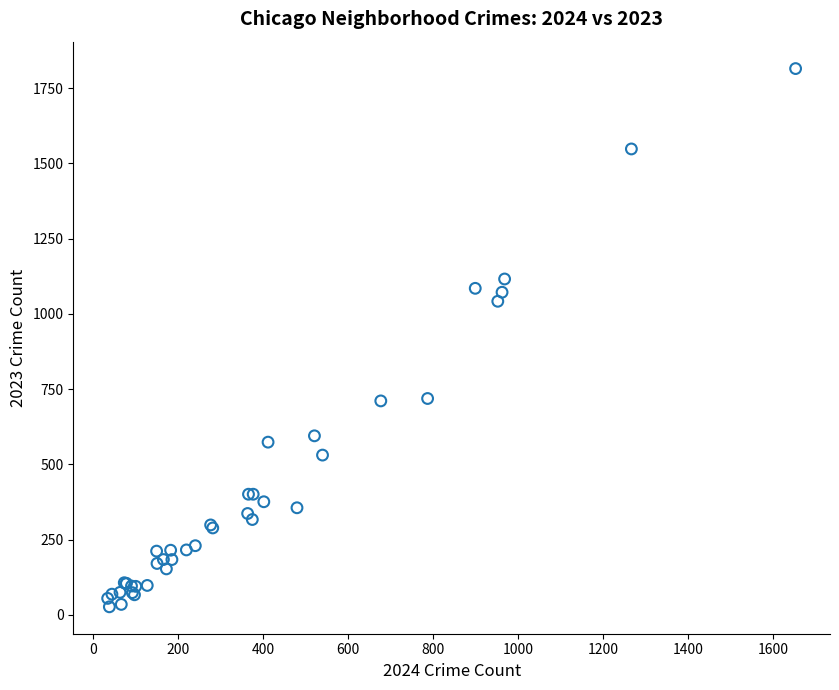

What Y value in the scatter plot is closest to 921?

1042